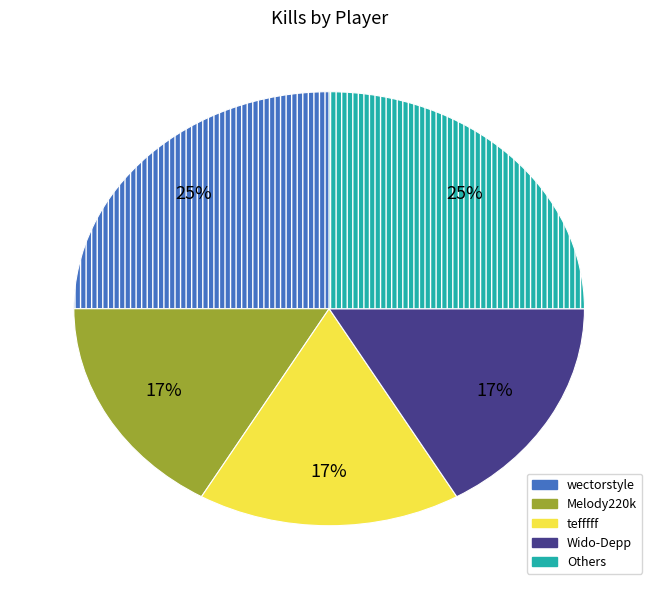

To the nearest percent, what is the average slice percentage?

20%